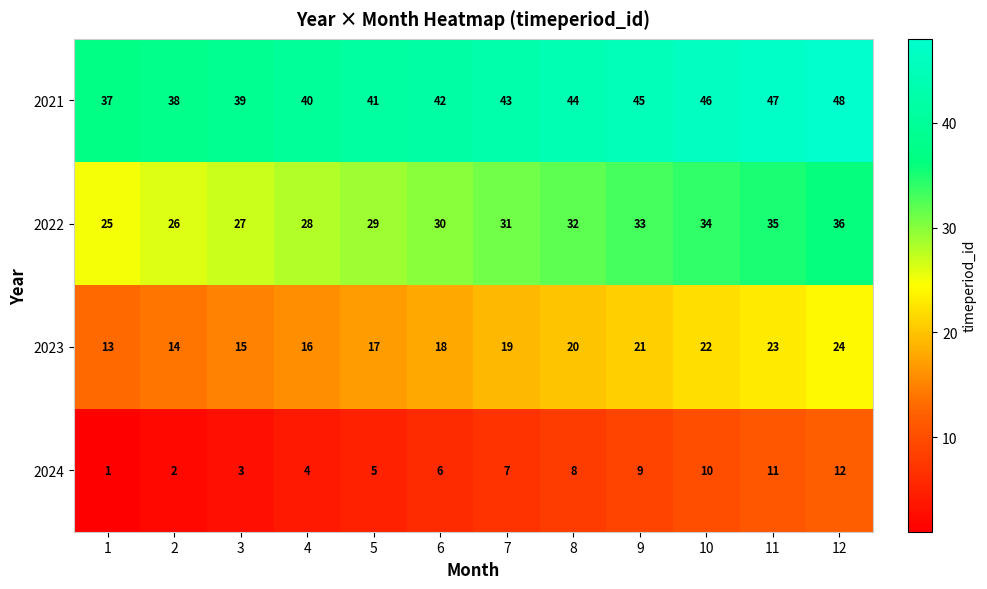

Which series has the largest total across all categories?

2021